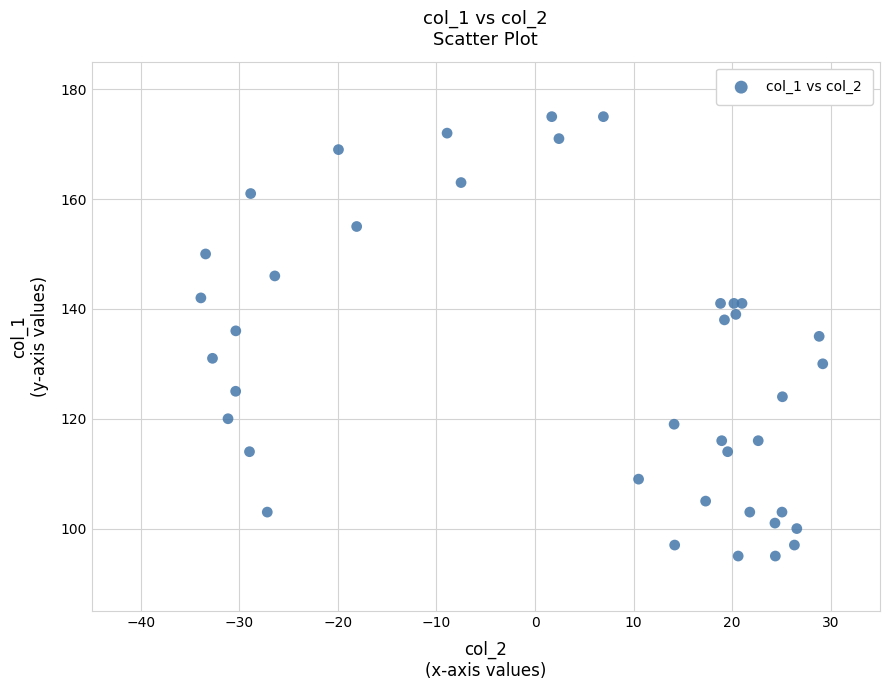

What is the range of Y values (max minus min)?

80